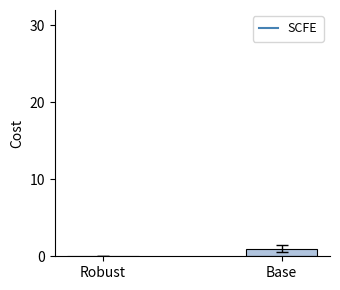

Is it true that the value at Robust is 0.0?

True